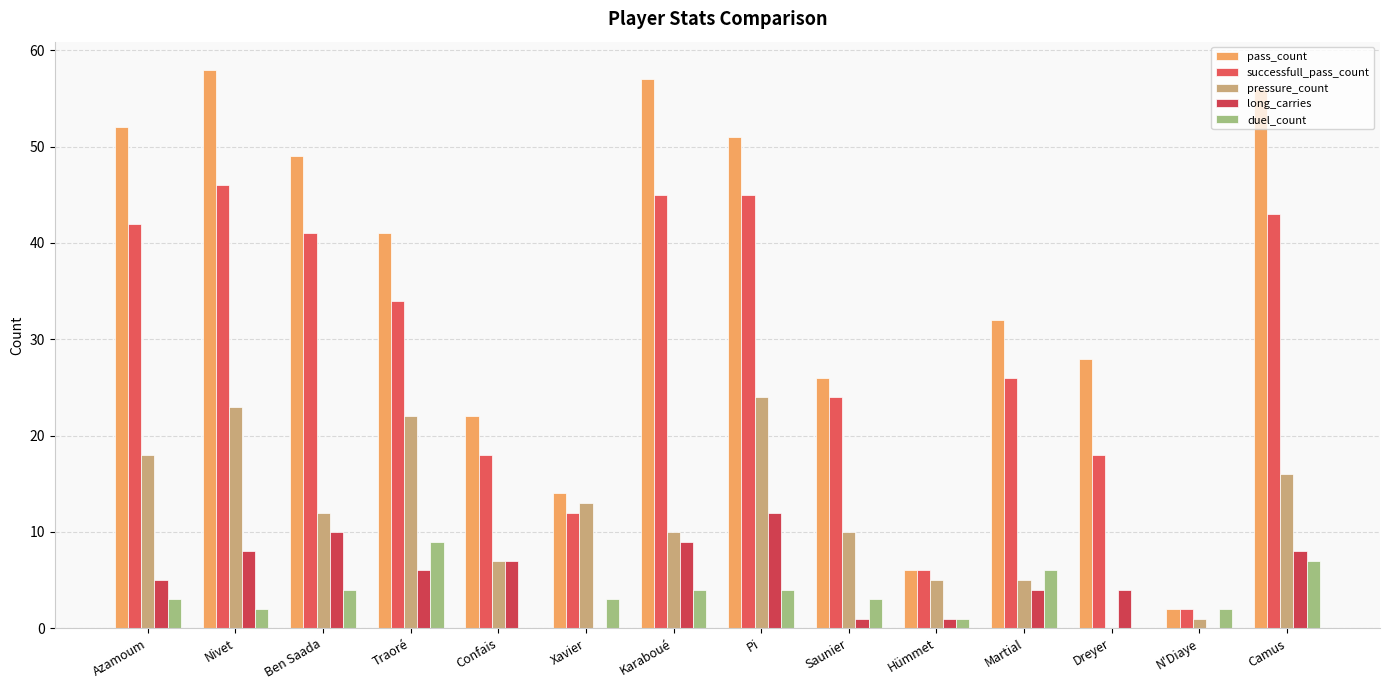

Count the number of categories in the chart.

14